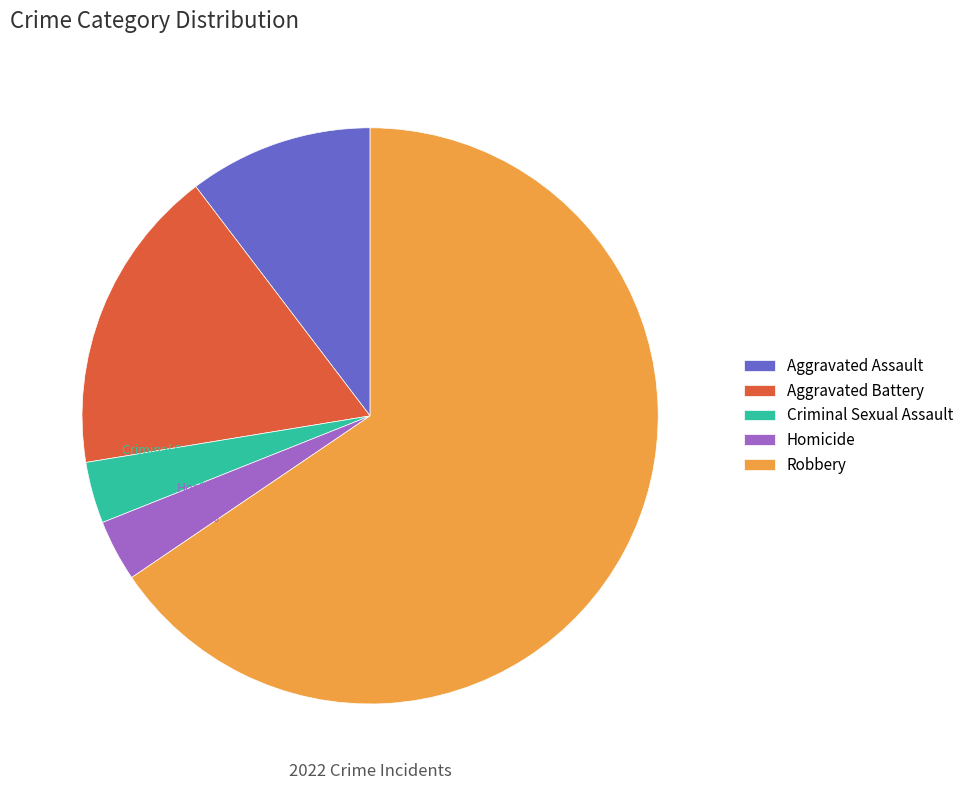

The Aggravated Assault slice represents 19% of the pie. True or false?

False